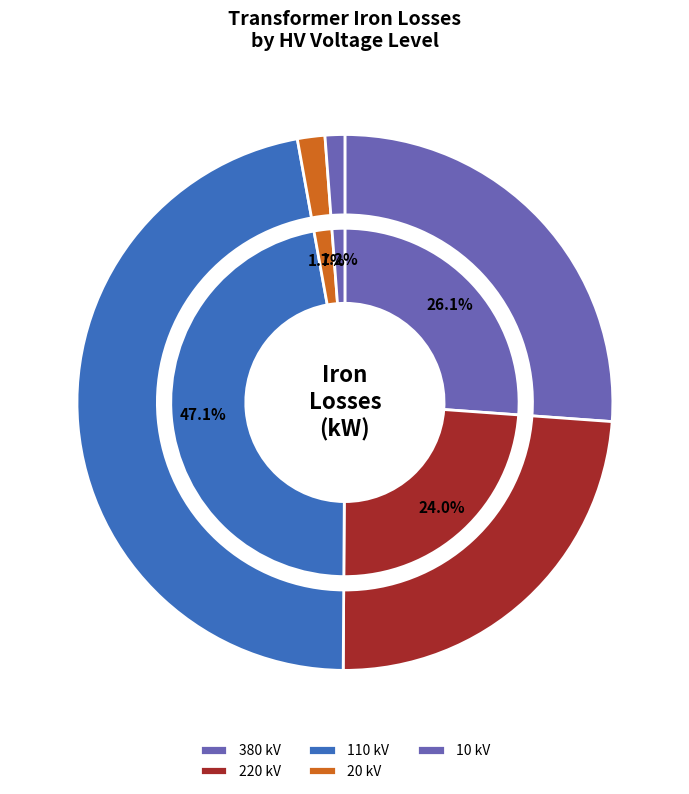

How many segments does this pie chart have?

5